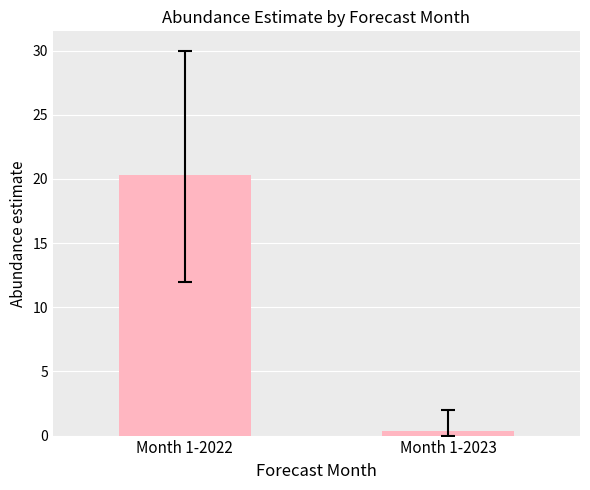

What is the minimum value shown in the chart?

0.4